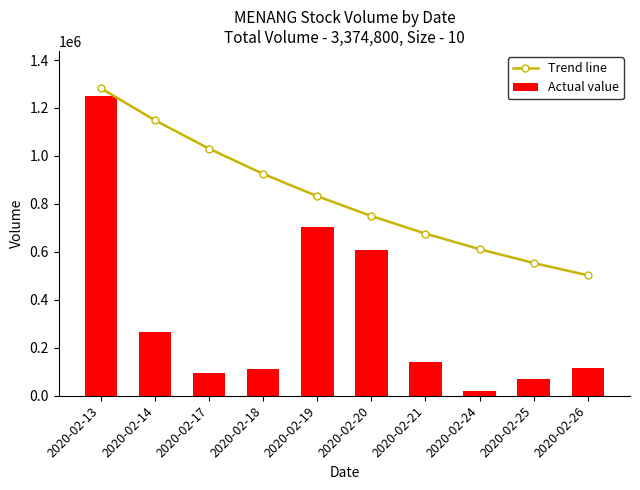

What is the difference between the maximum and minimum values in the Trend line series?

780056.6